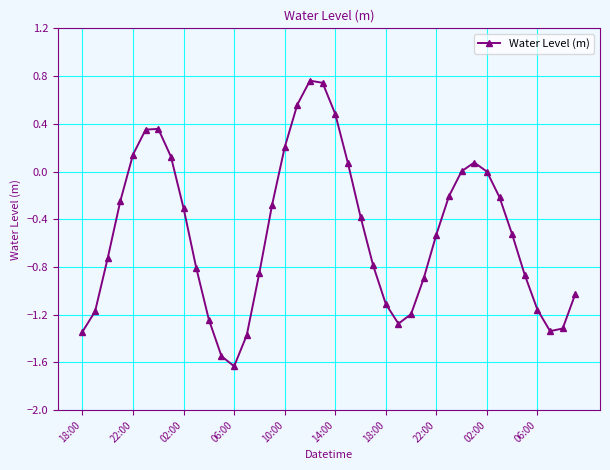

What is the difference between the maximum and minimum values?

2.4